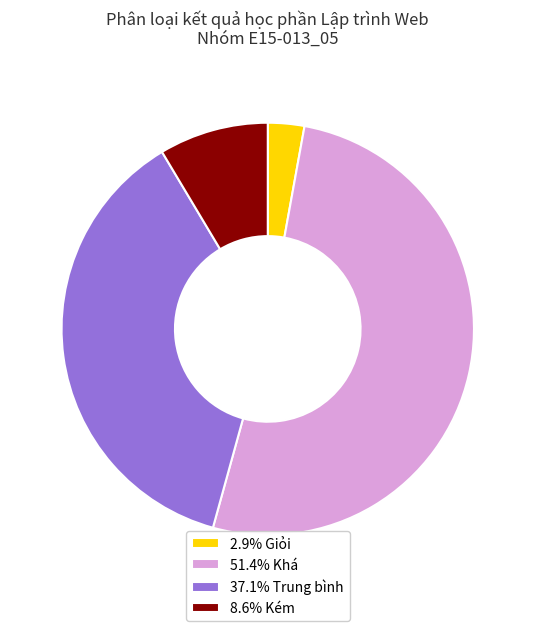

Do 37.1% Trung bình and 51.4% Khá together represent more than half of the pie?

Yes